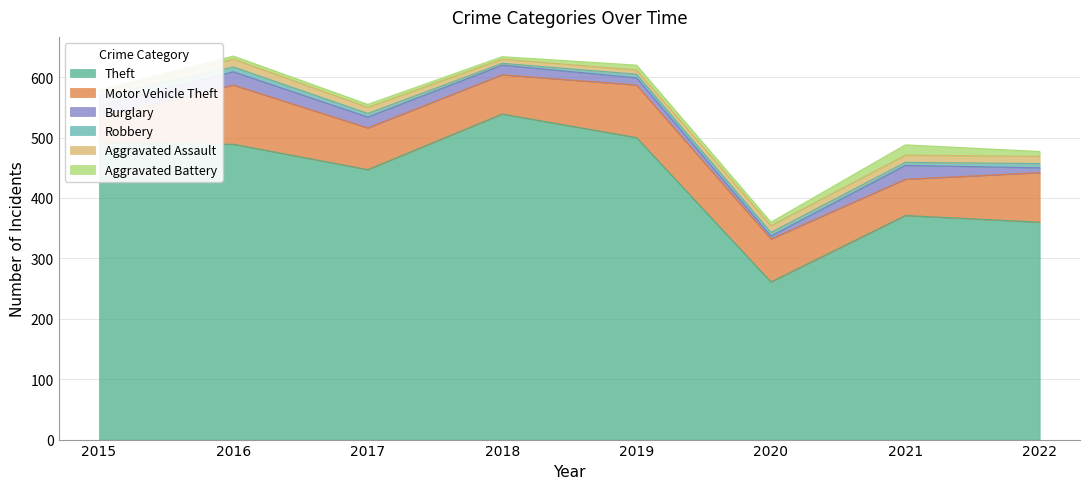

How many Aggravated Assault values are between 8 and 12?

5